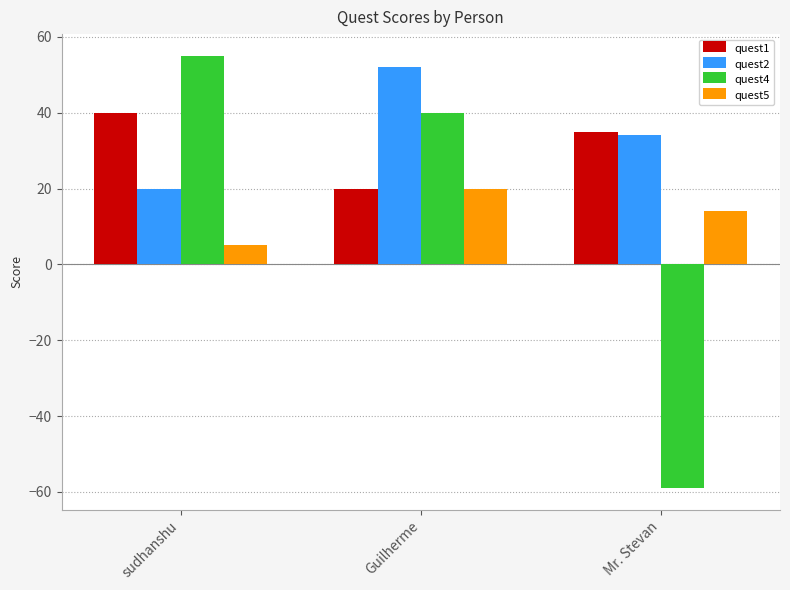

Is the value of quest5 at Mr. Stevan greater than the value of quest4 at sudhanshu?

No